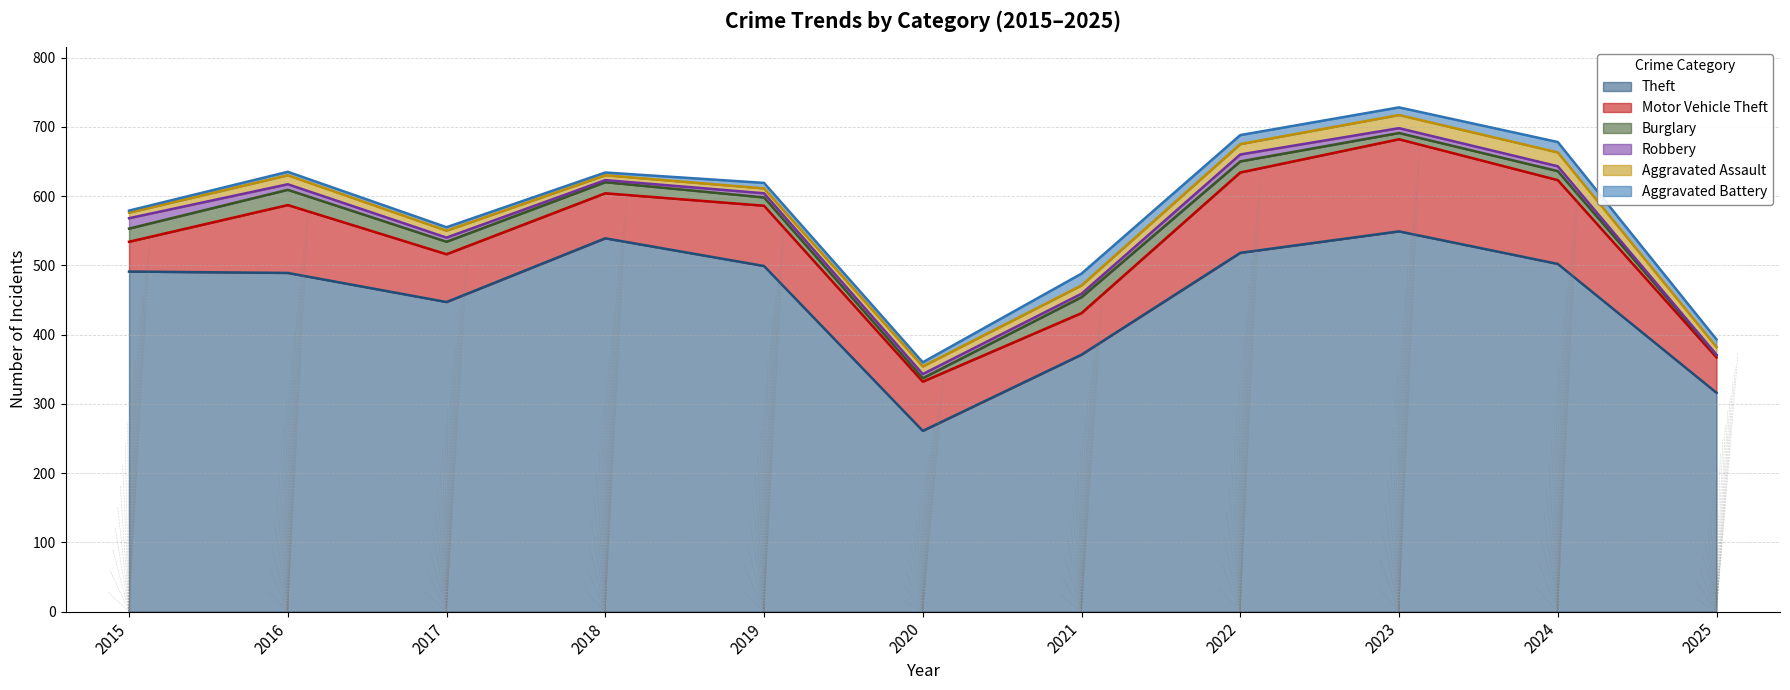

What is the value of the Theft point at the 6th from the left?

261